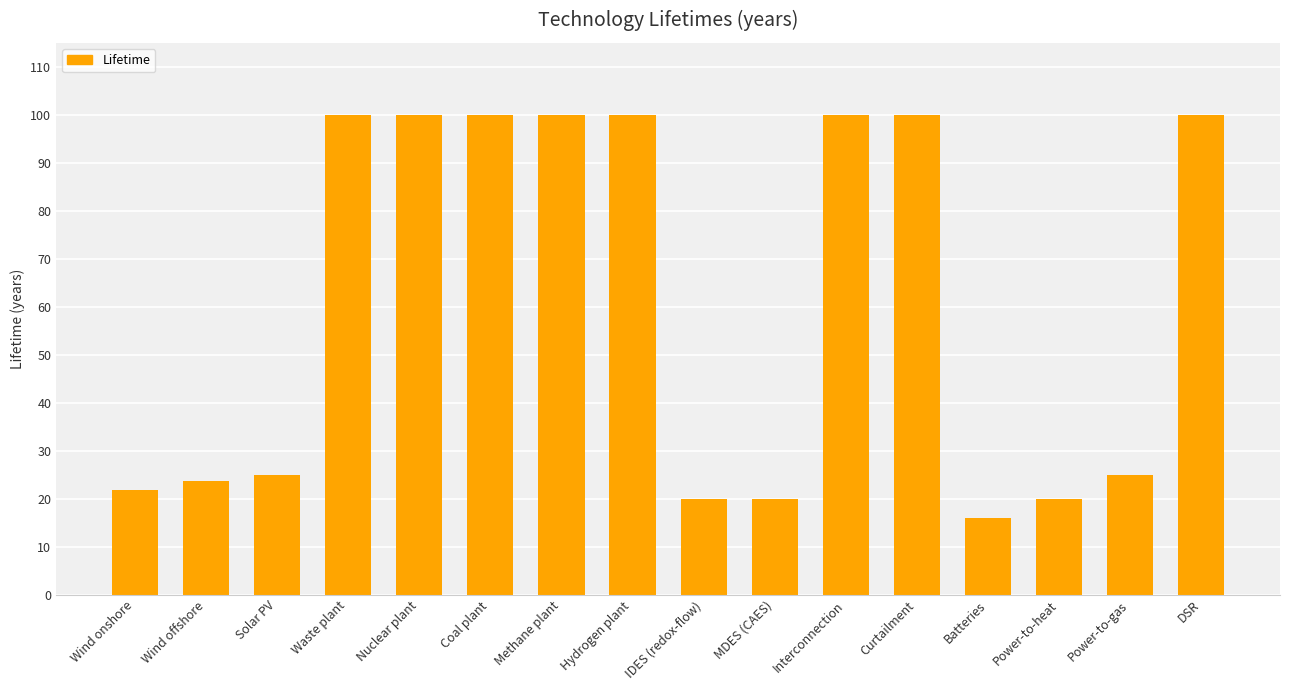

Reading left to right, transcribe all the data shown in this chart.

Wind onshore=21.7	Wind offshore=23.6	Solar PV=25.0	Waste plant=100.0	Nuclear plant=100.0	Coal plant=100.0	Methane plant=100.0	Hydrogen plant=100.0	IDES (redox-flow)=20.0	MDES (CAES)=20.0	Interconnection=100.0	Curtailment=100.0	Batteries=16.0	Power-to-heat=20.0	Power-to-gas=25.0	DSR=100.0